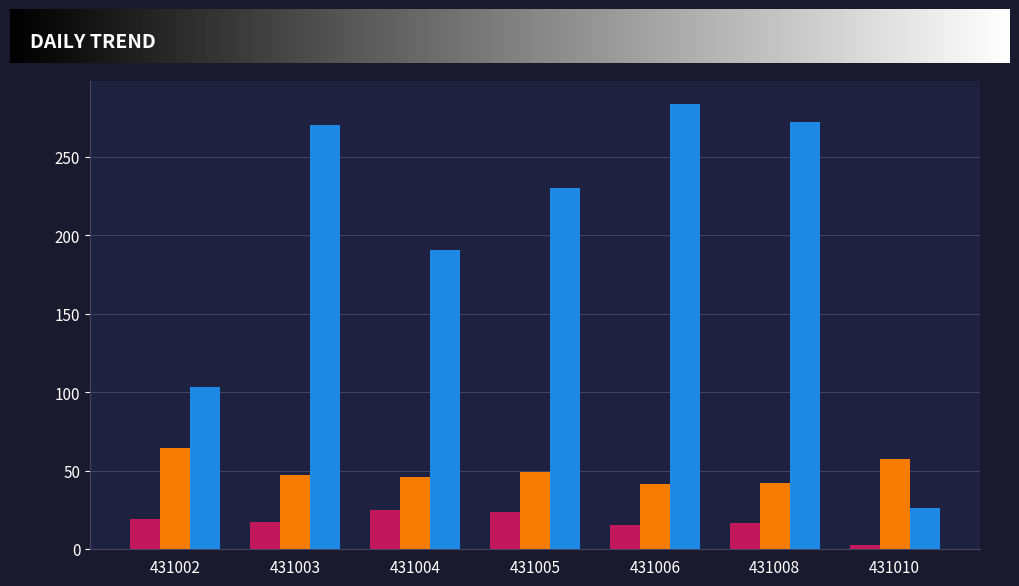

Which category has the lowest value in the v_con_corteza series?

431010